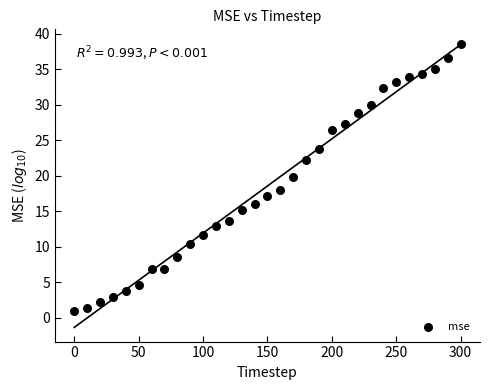

What is the range of X values (max minus min)?

300.0